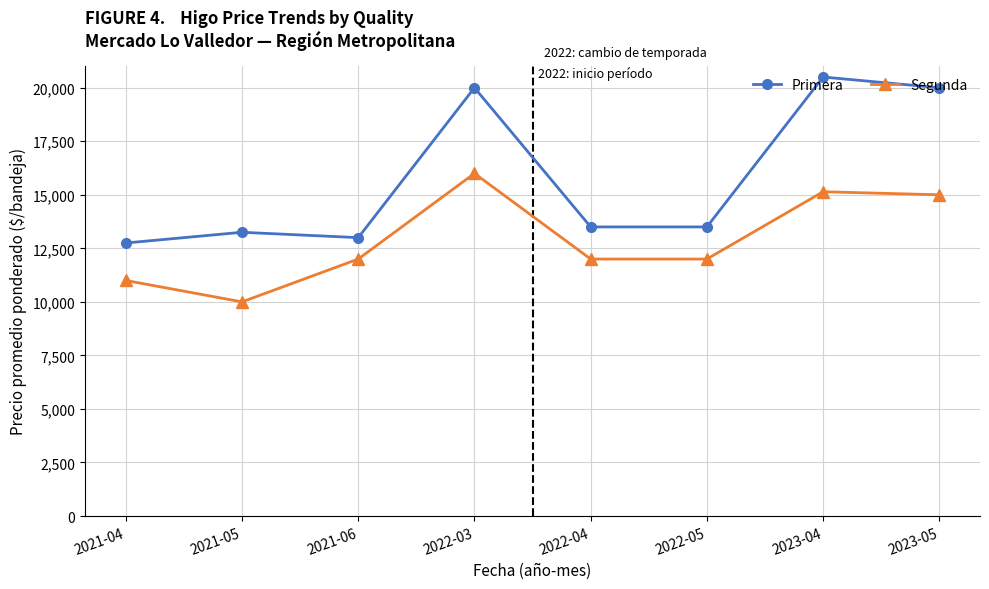

At which category does the chart reach its peak across all series?

2023-04